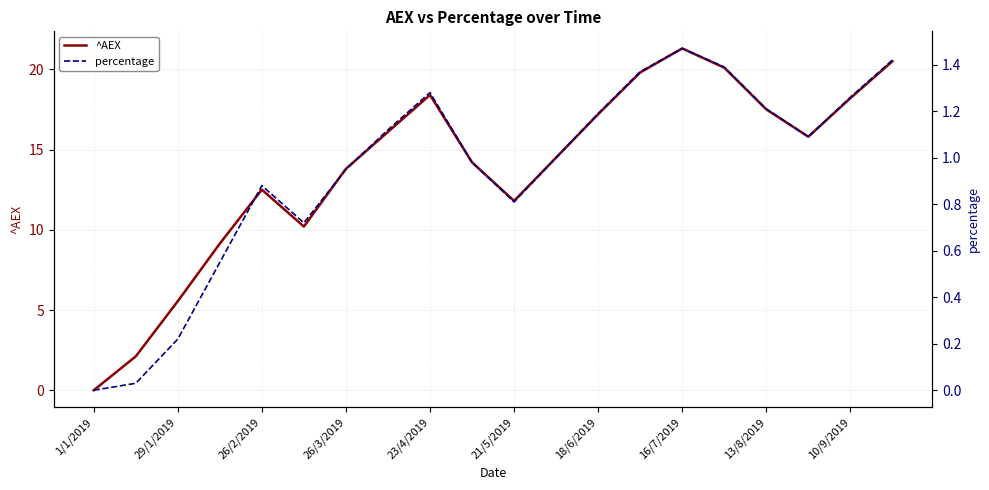

Which category has the highest value in the ^AEX series?

16/7/2019